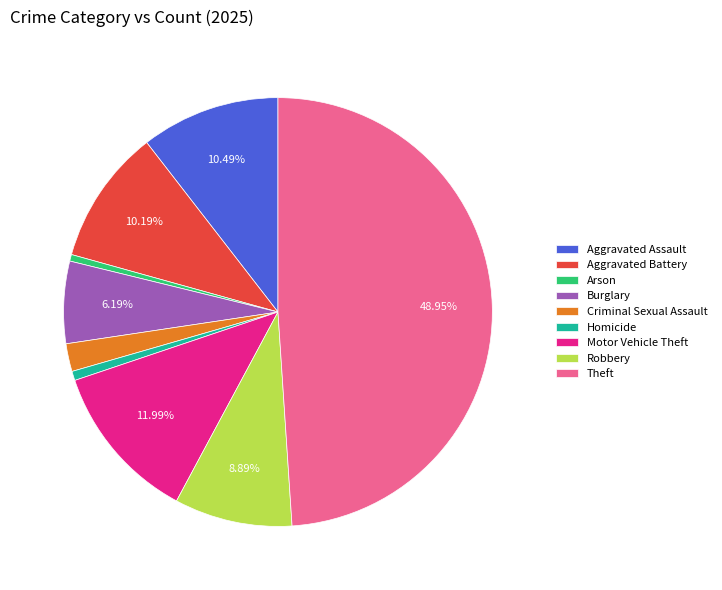

Combined, do Aggravated Assault and Theft account for over 50%?

Yes